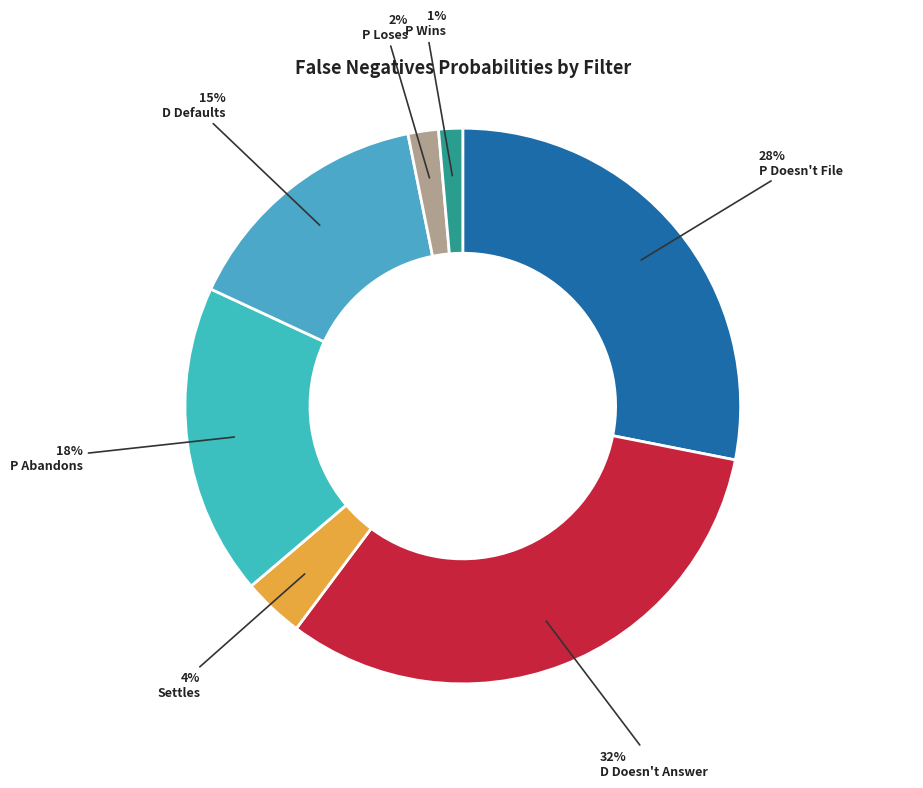

Is it true that P Doesn't File is 22% of the pie?

False